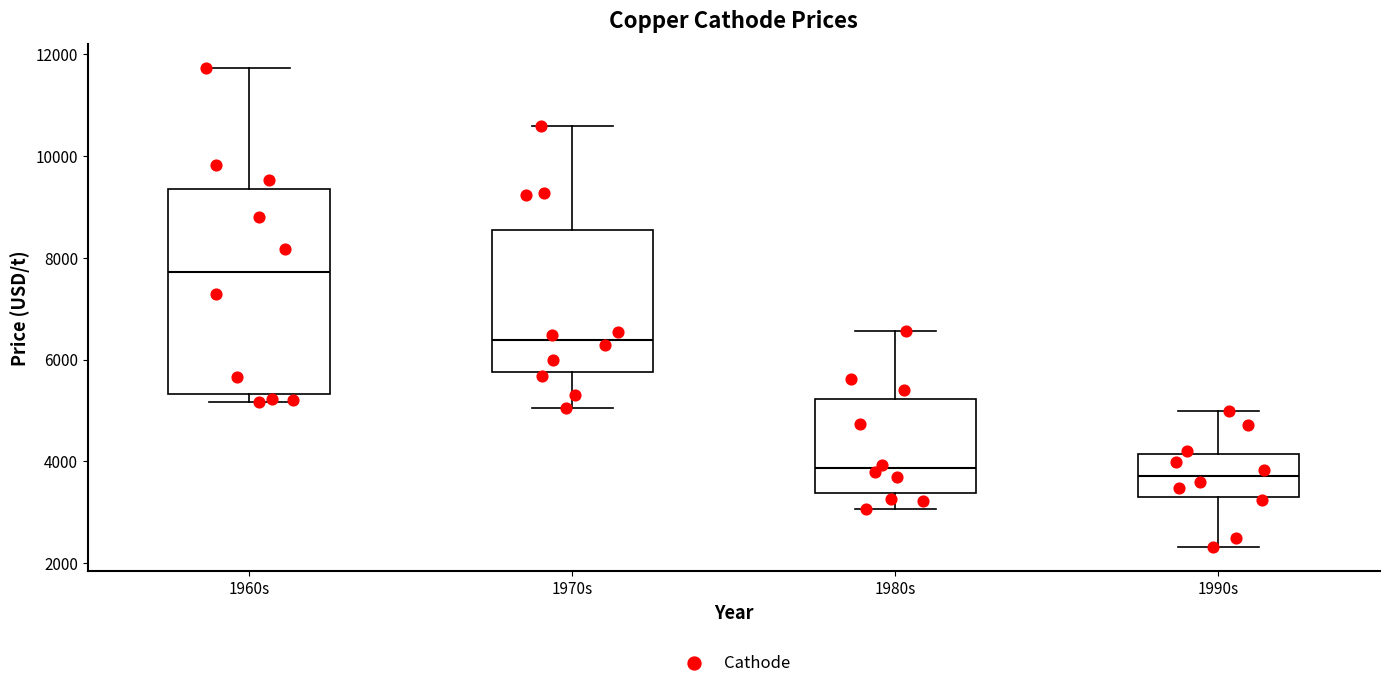

Reading left to right, transcribe this box plot: for each box, give where its median line is, the range the box spans, and where its two whiskers end, as read against the y-axis. The values are not printed on the chart, so give them approximately, as read against the axis.

1960s: median 7800, box 5400 to 9400, whiskers 5200 to 11800
1970s: median 6400, box 5800 to 8600, whiskers 5000 to 10600
1980s: median 3800, box 3400 to 5200, whiskers 3000 to 6600
1990s: median 3800, box 3400 to 4200, whiskers 2400 to 5000